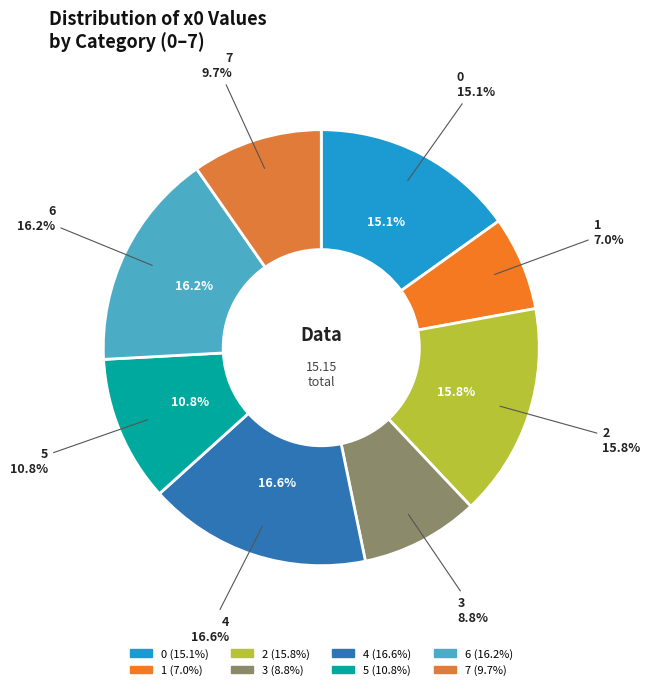

The 0 slice represents 15% of the pie. True or false?

True